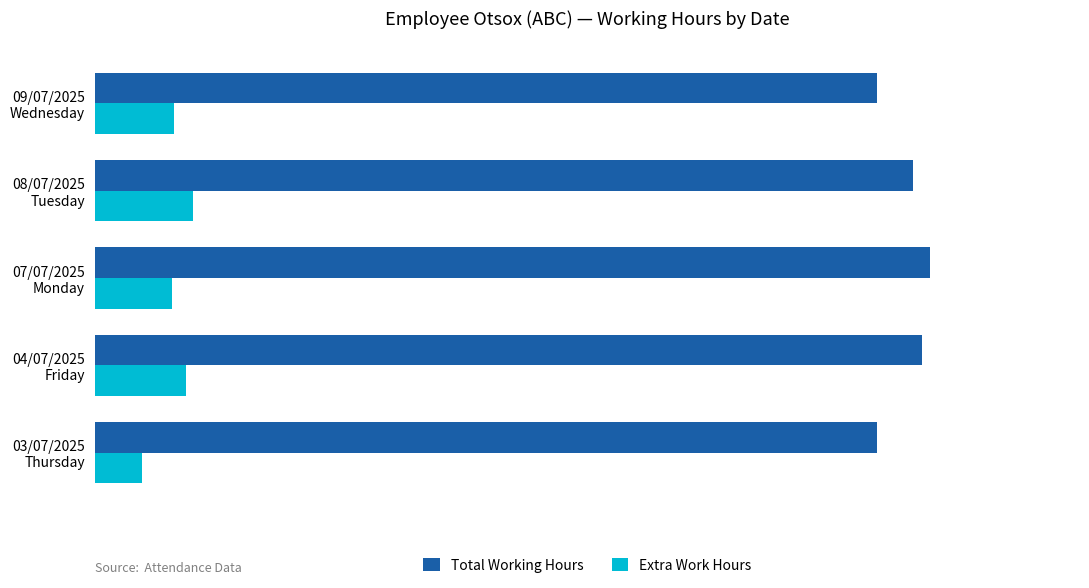

What are all the series names shown in the legend?

Total Working Hours, Extra Work Hours